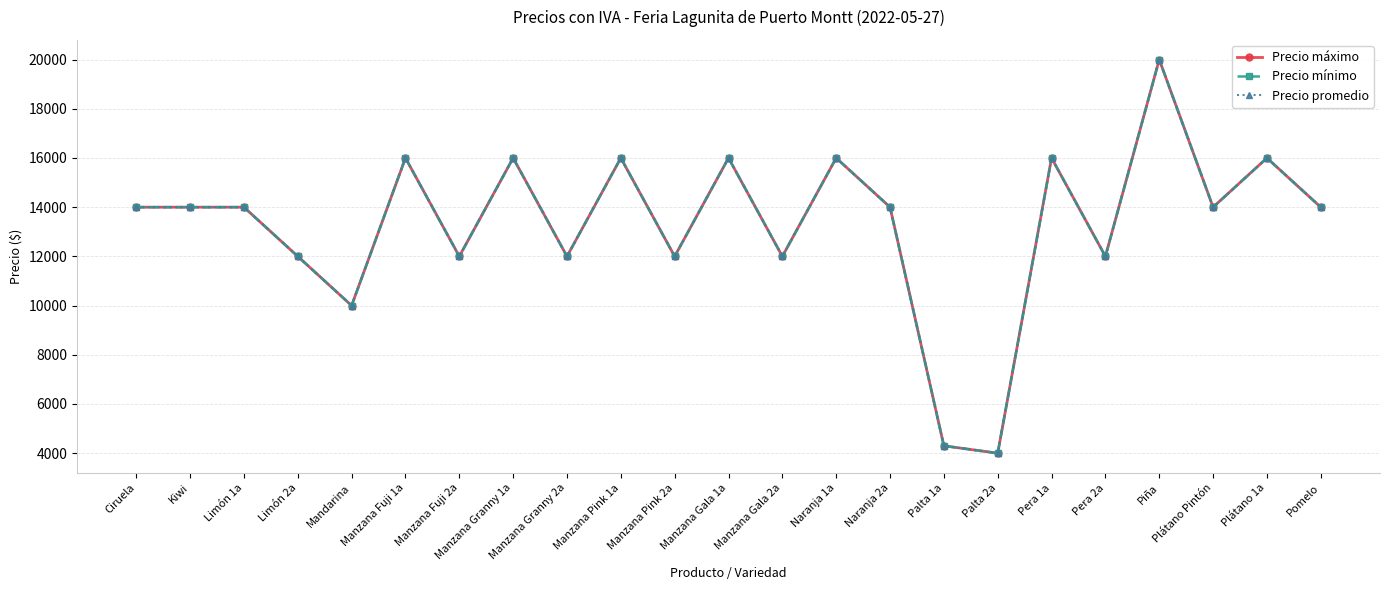

Does the chart have visible grid lines?

Yes